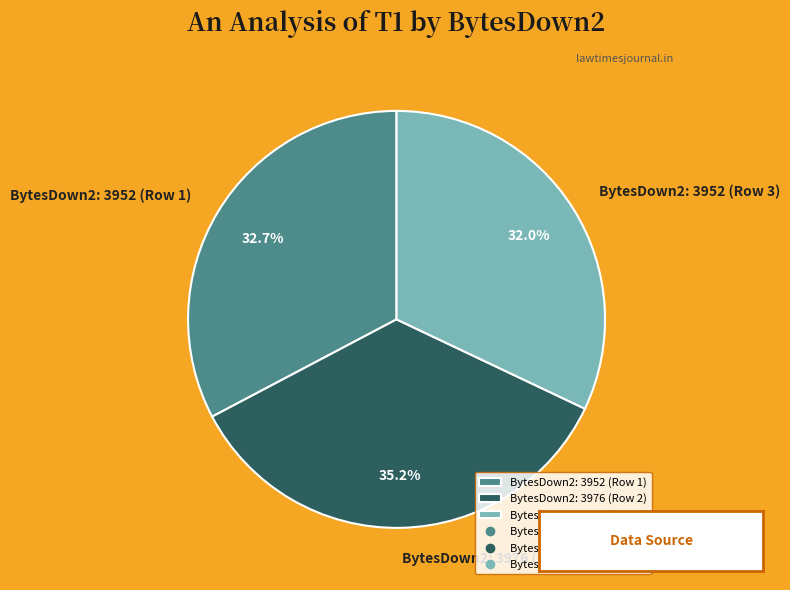

To the nearest percent, what is the difference between the largest and smallest slice percentages?

3%